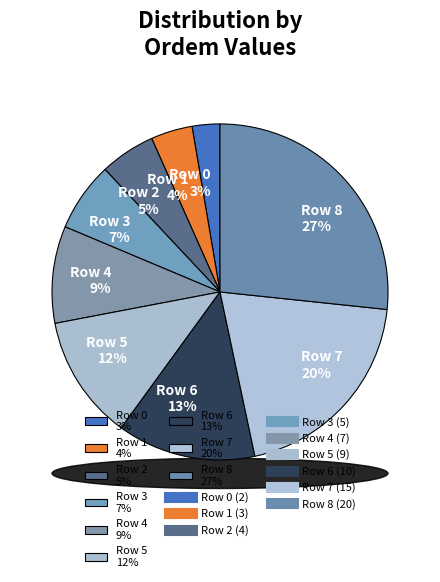

What is the total percentage of Row 7 and Row 4?

29.3%